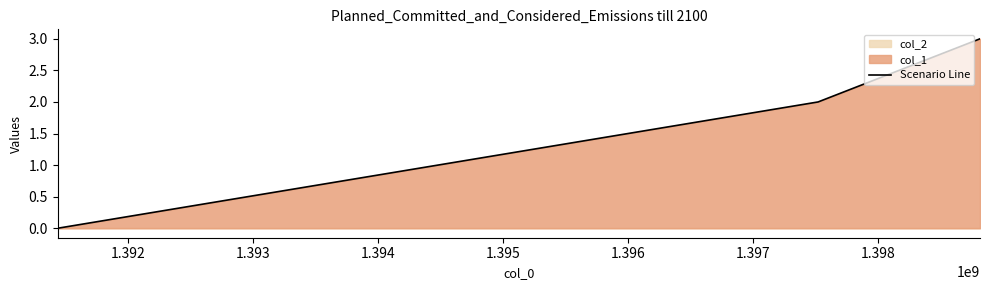

Reading right to left, what are all the values shown in this chart?

3	2	0